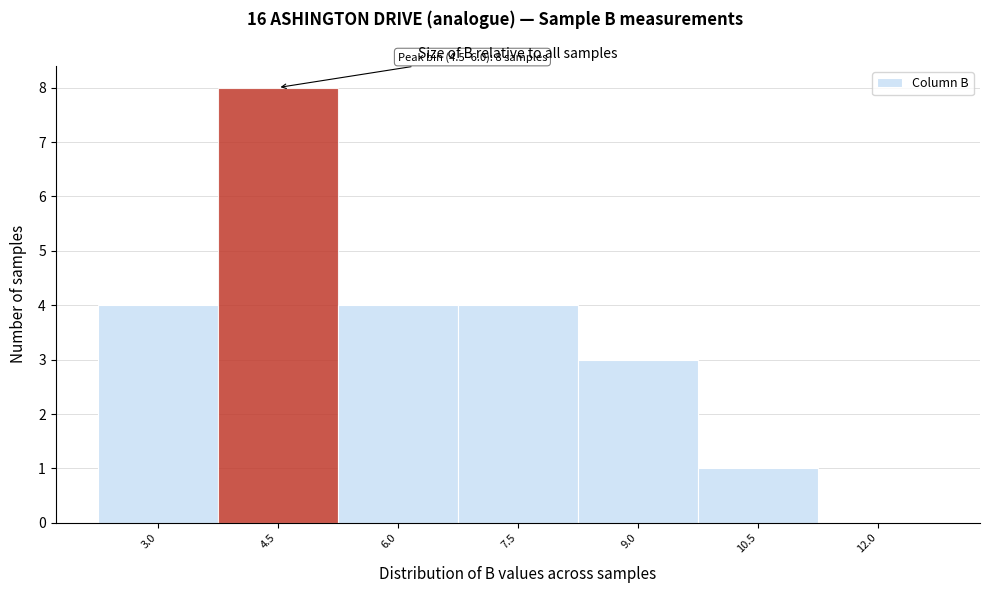

Reading right to left, what are all the values shown in this chart?

12.0=0	10.5=1	9.0=3	7.5=4	6.0=4	4.5=8	3.0=4